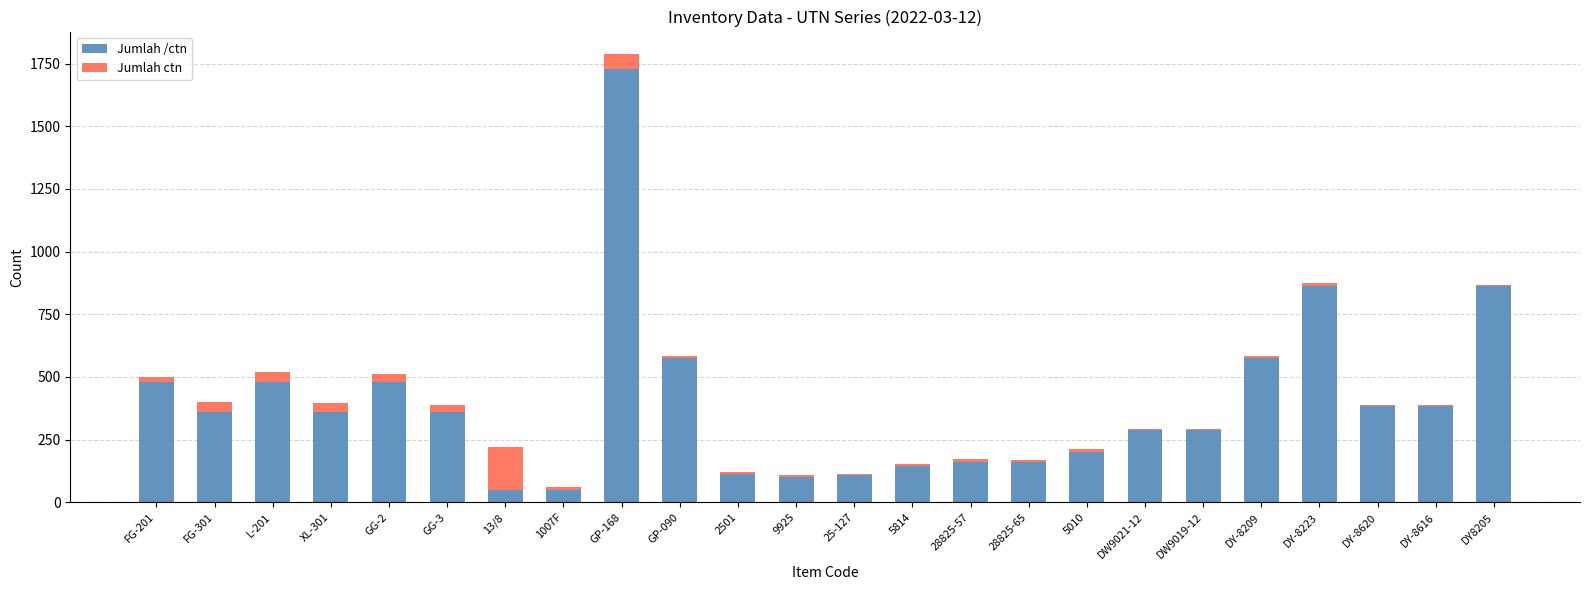

What is the average value of the Jumlah /ctn series?

398